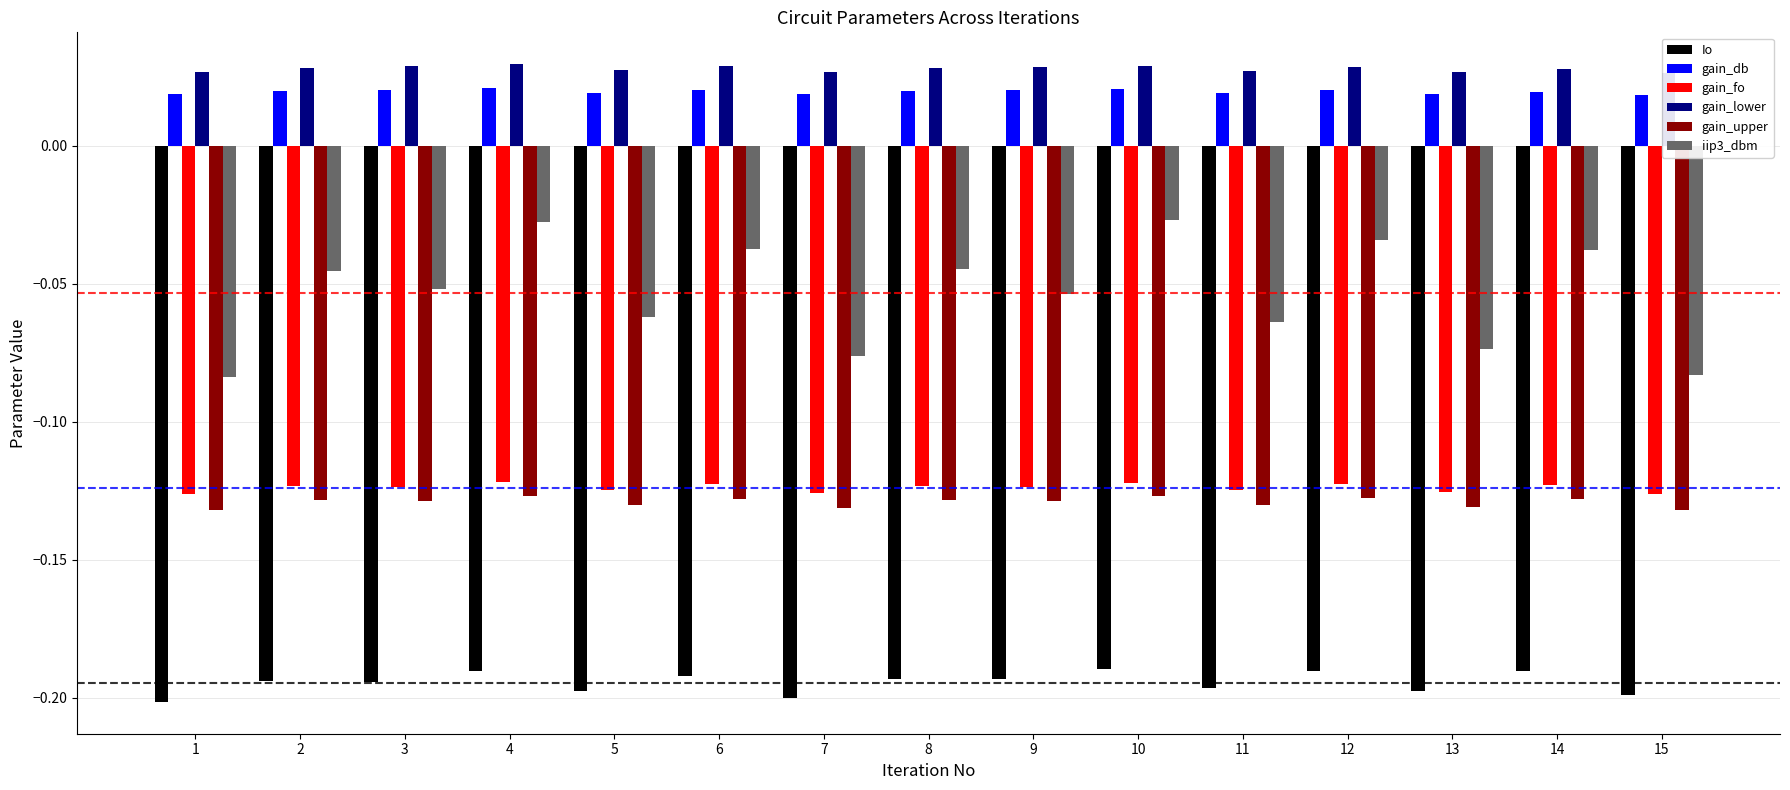

What is the difference between the highest and lowest values at 12?

0.2